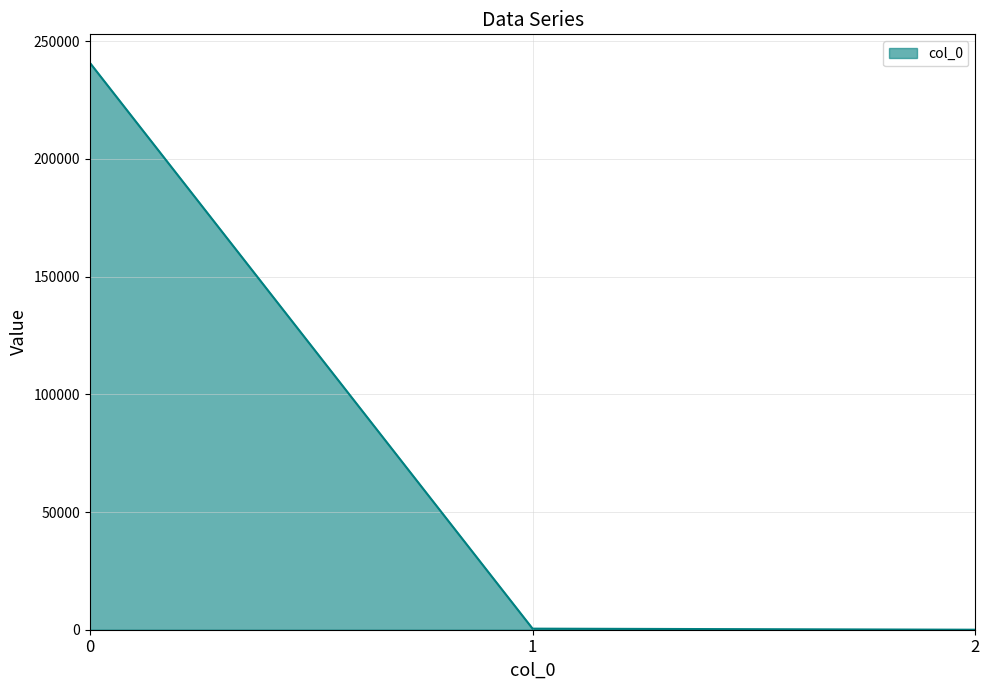

How many values are below 455?

1